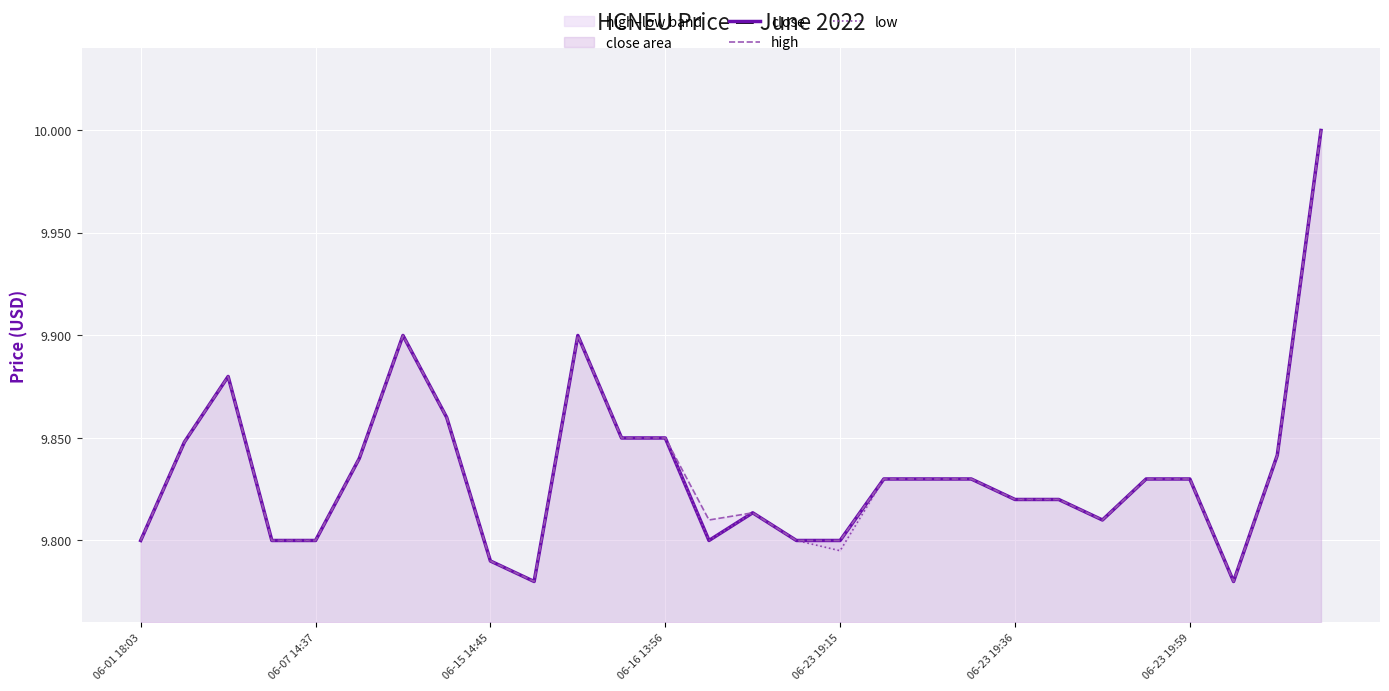

Rank the categories by low value from highest to lowest.

27, 06-23 19:59, 10, 06-15 14:45, 7, 11, 12, 06-07 14:37, 26, 06-23 19:36, 17, 18, 19, 23, 24, 20, 21, 14, 22, 06-01 18:03, 06-16 13:56, 06-23 19:15, 13, 15, 16, 8, 9, 25